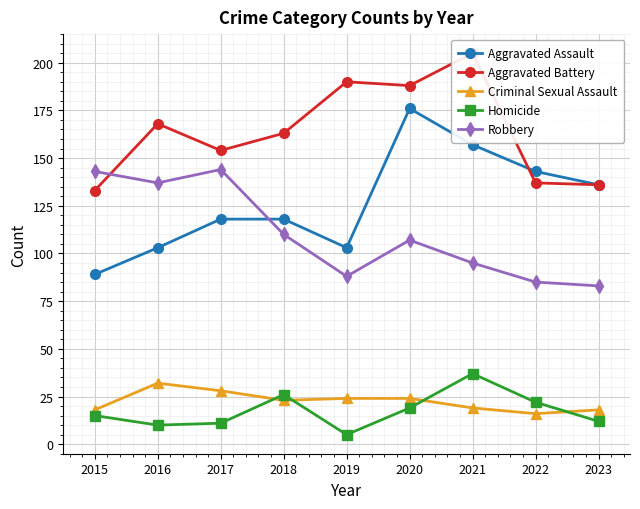

What is the value of the Homicide point at the 9th from the left?

12